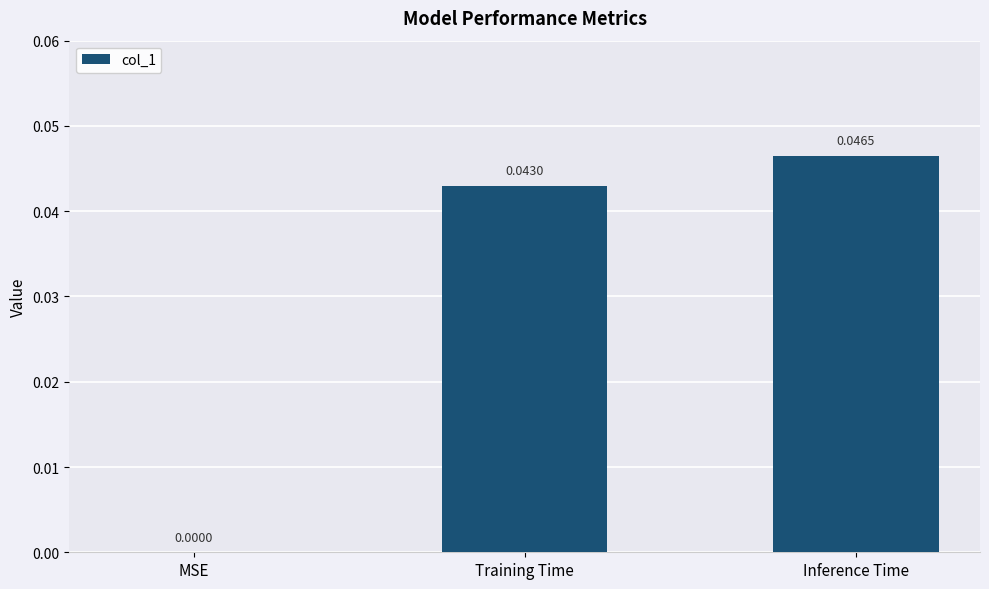

How many series are shown in this chart?

1